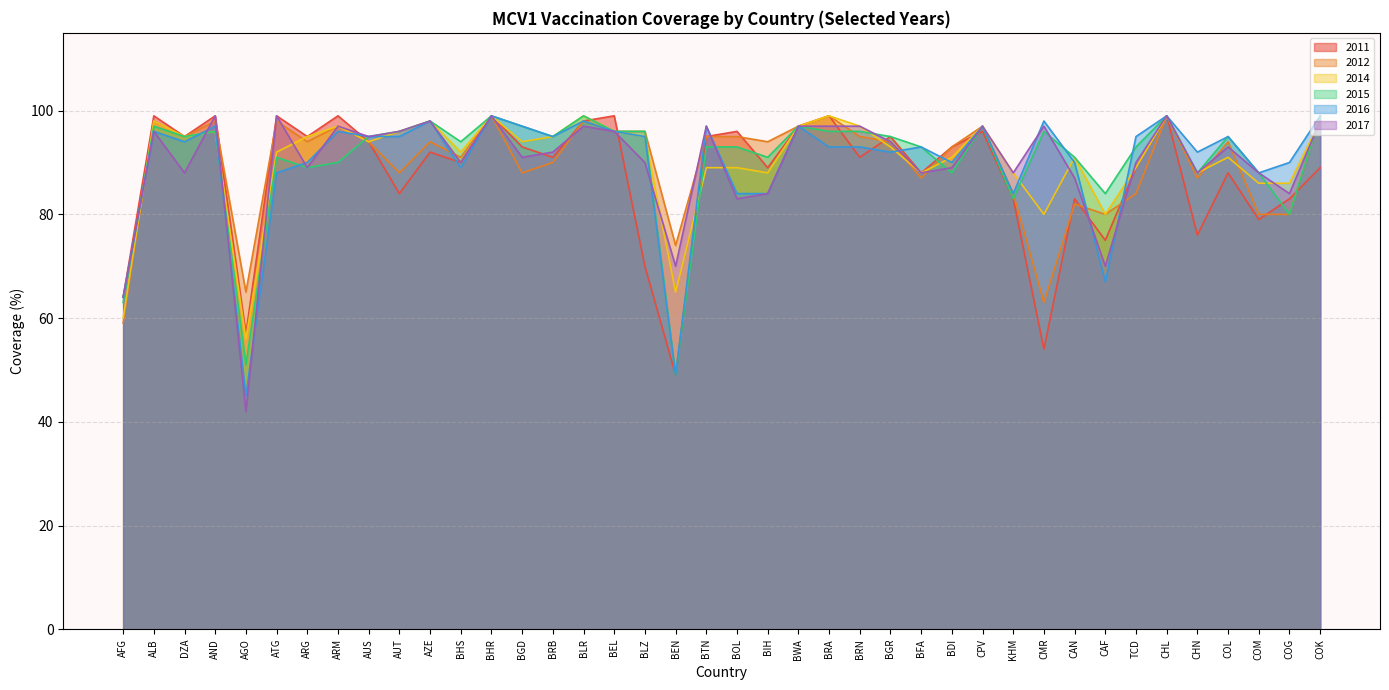

What position from the left is BDI?

28